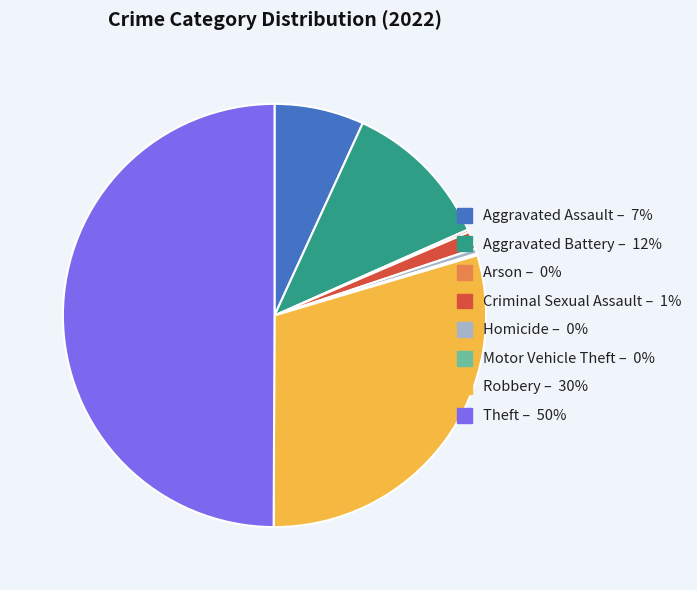

Which slice is the largest?

Theft